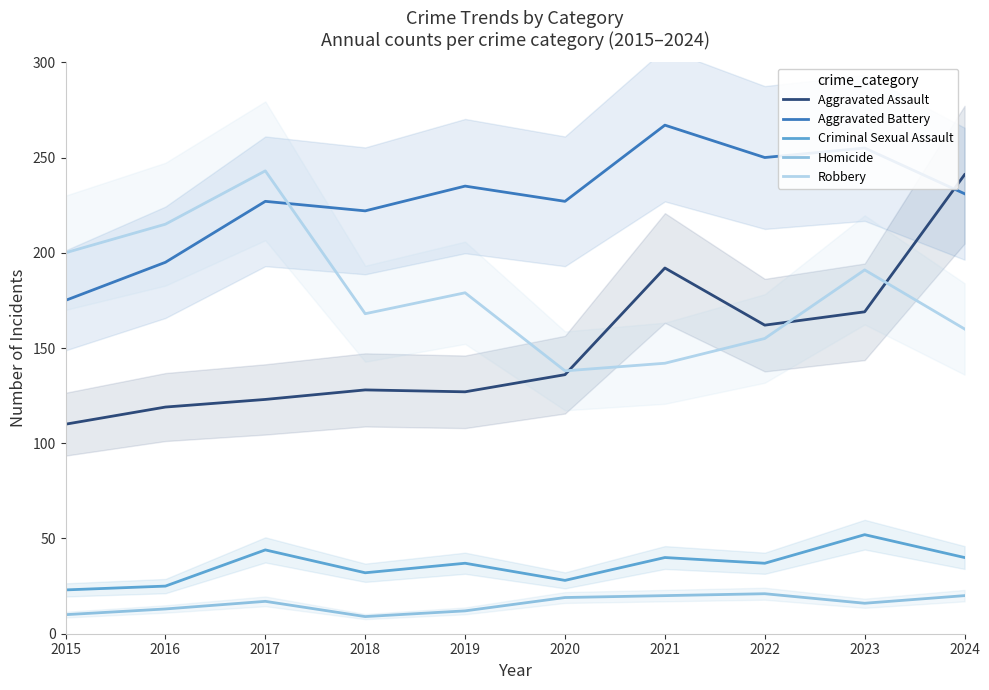

At how many categories does at least one series exceed 36?

10